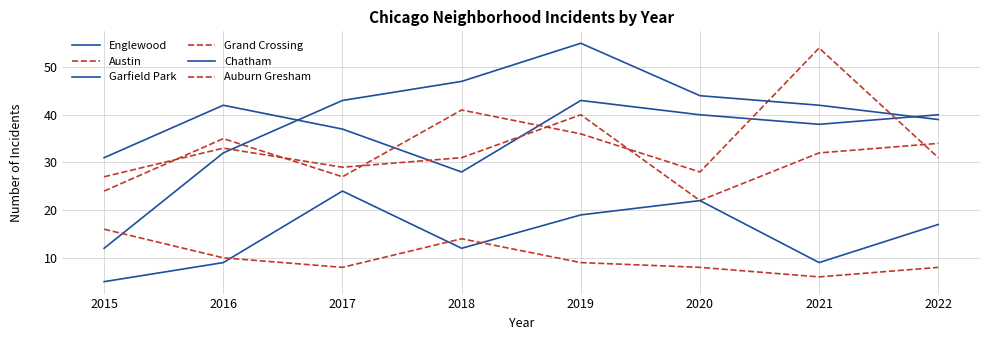

Count the number of data series in this chart.

6